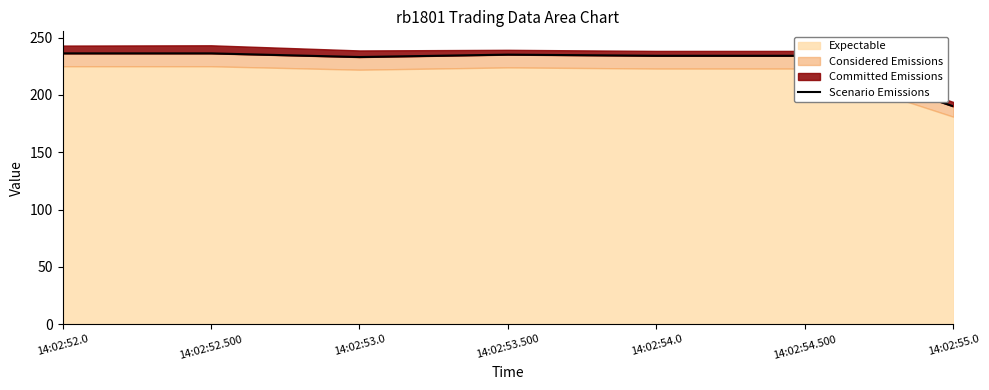

What is the sum of the values at 14:02:53.0 and 14:02:54.0?

467.2